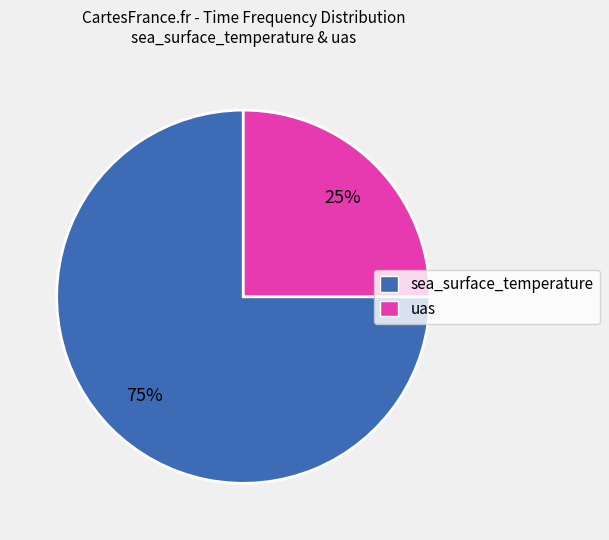

Which has a higher value, uas or sea_surface_temperature?

sea_surface_temperature